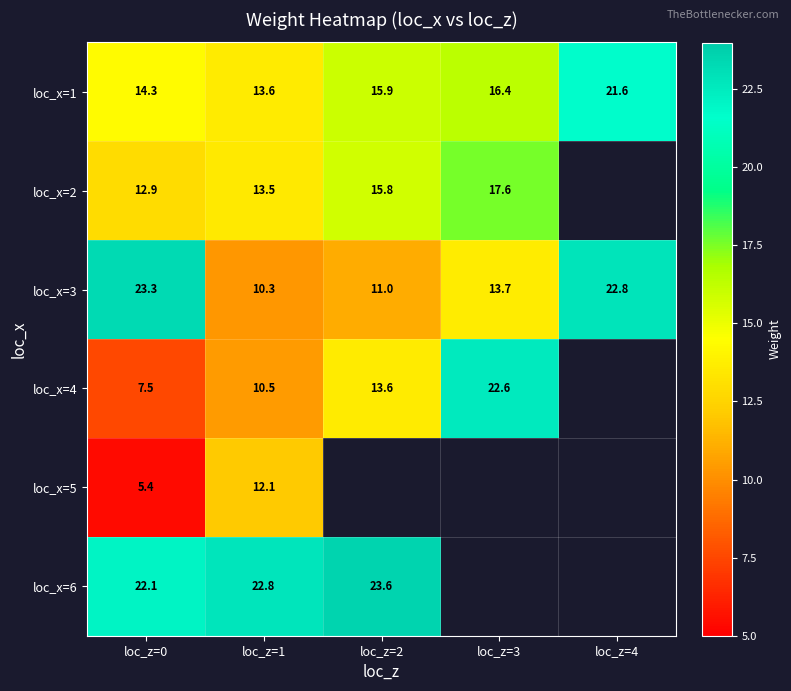

Is the value of loc_x=5 at loc_z=1 greater than the value of loc_x=2 at loc_z=1?

No